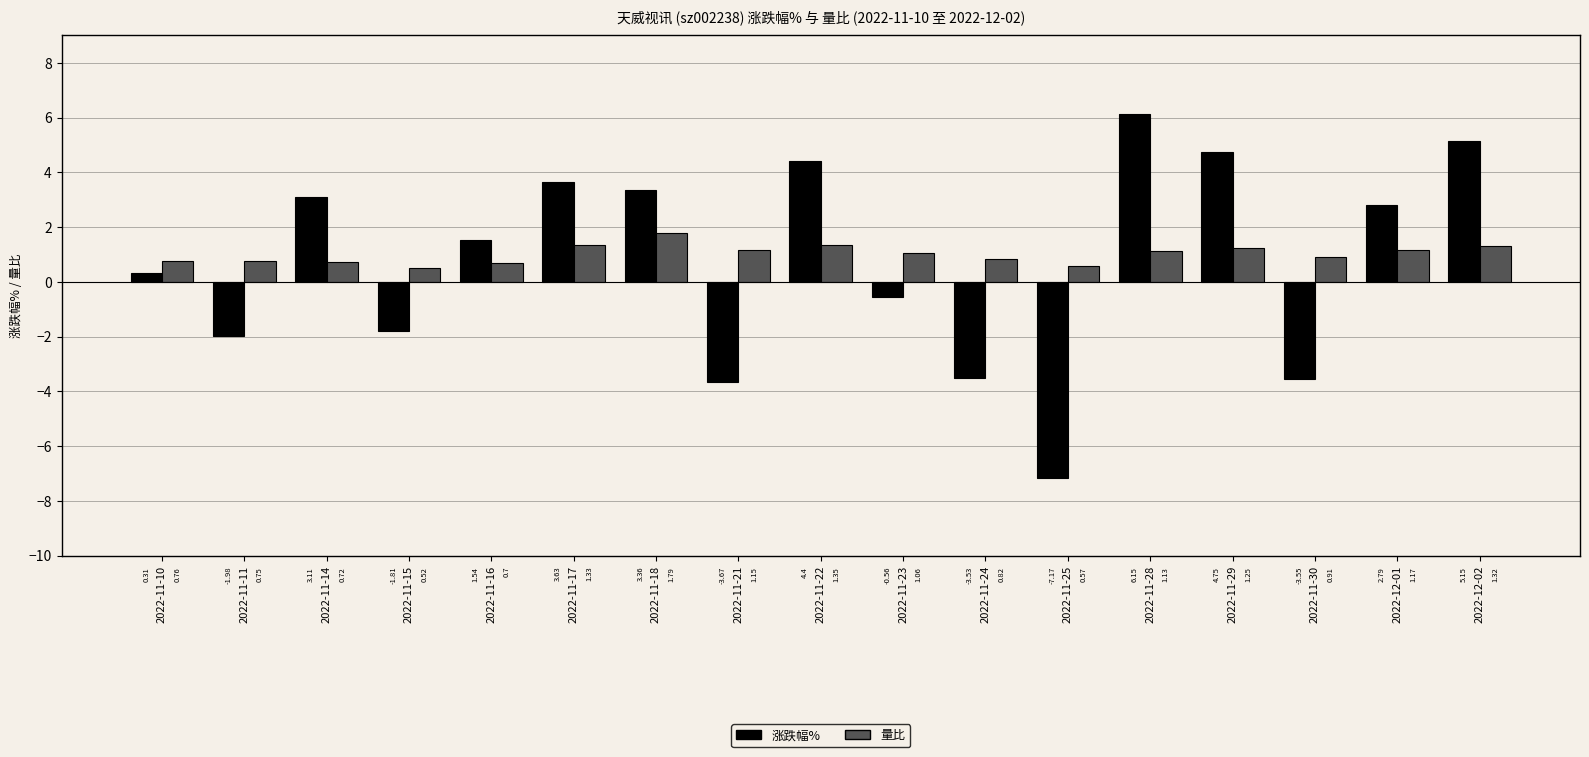

List the labels in order of 涨跌幅% value, largest first.

2022-11-28, 2022-12-02, 2022-11-29, 2022-11-22, 2022-11-17, 2022-11-18, 2022-11-14, 2022-12-01, 2022-11-16, 2022-11-10, 2022-11-23, 2022-11-15, 2022-11-11, 2022-11-24, 2022-11-30, 2022-11-21, 2022-11-25